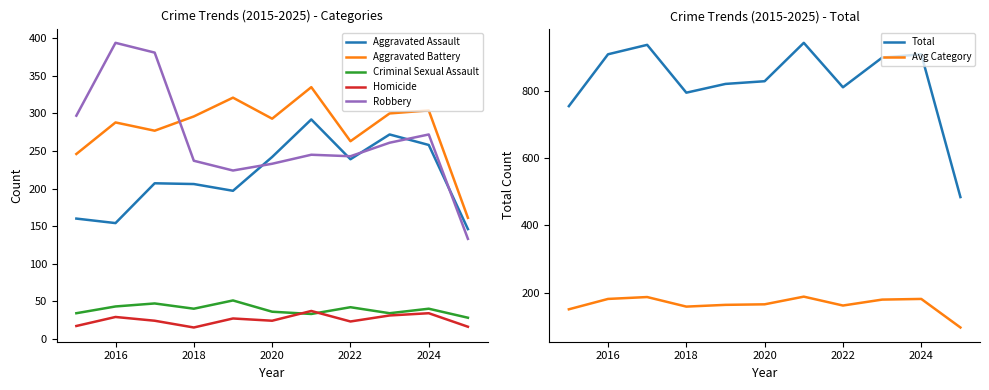

At how many categories does at least one series exceed 766?

9